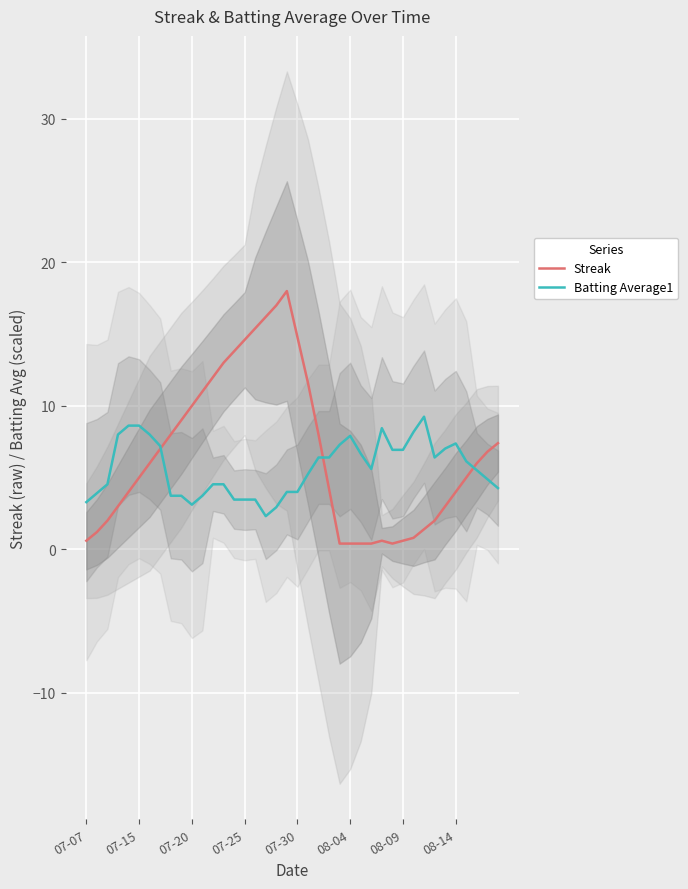

Which series has the largest range (max minus min)?

Streak